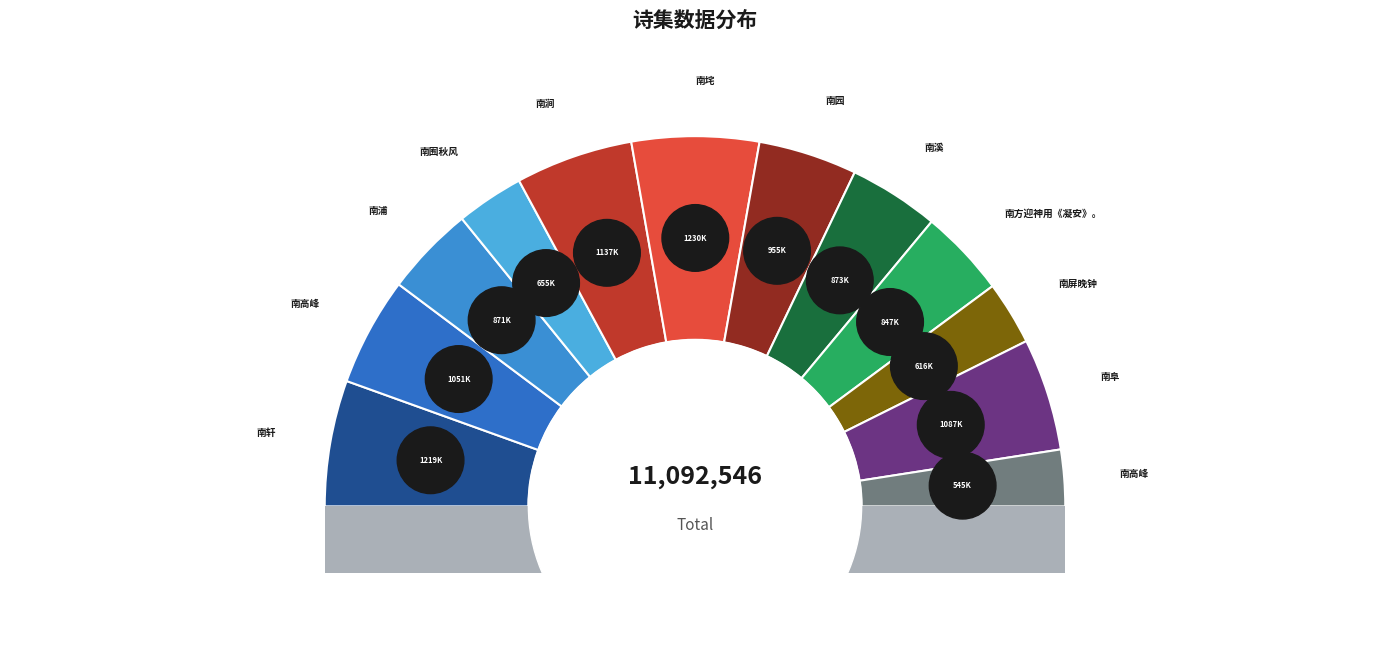

To the nearest percent, what is the combined percentage of 奉同张敬夫城南二十咏 其二十 南阜 and 武昌怀古十咏 其十 南浦?

18%